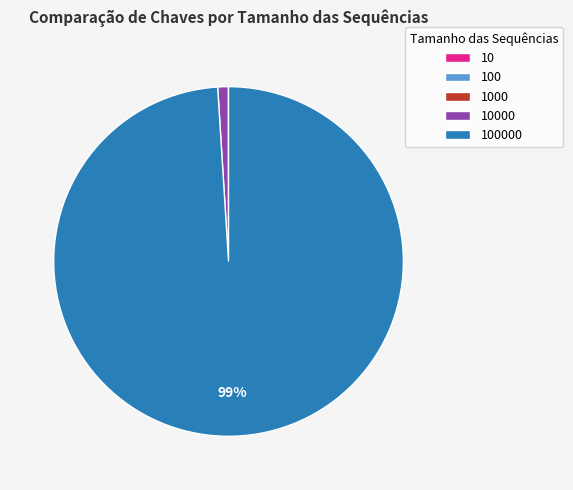

Is there any slice that represents more than half of the pie?

Yes